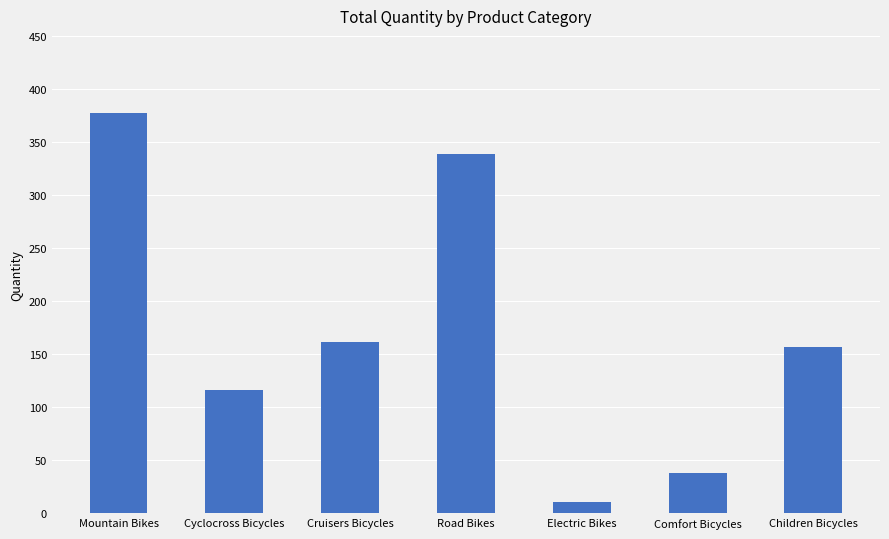

What position from the right is Mountain Bikes?

7